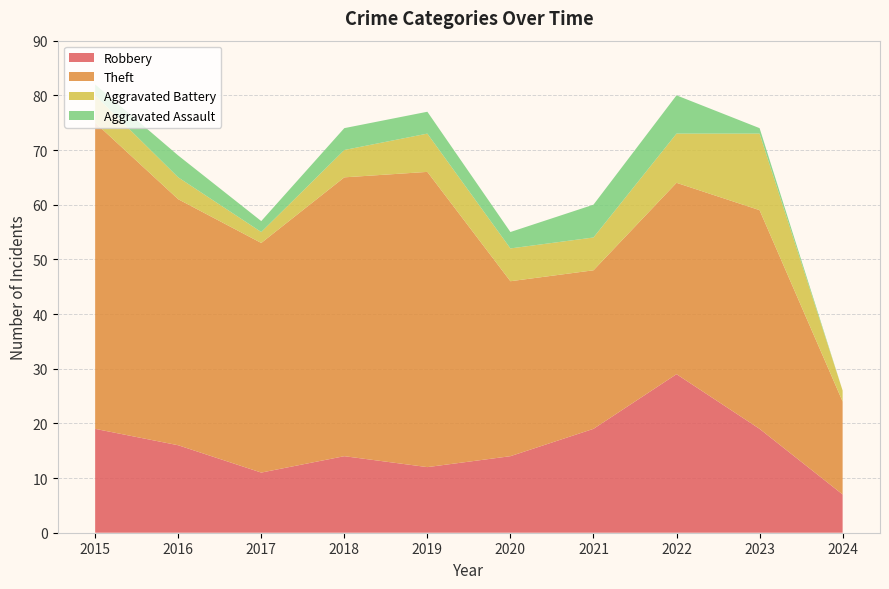

Reading left to right, what are all the values shown in this chart?

Robbery: 2015=19	2016=16	2017=11	2018=14	2019=12	2020=14	2021=19	2022=29	2023=19	2024=7
Theft: 2015=56	2016=45	2017=42	2018=51	2019=54	2020=32	2021=29	2022=35	2023=40	2024=17
Aggravated Battery: 2015=5	2016=4	2017=2	2018=5	2019=7	2020=6	2021=6	2022=9	2023=14	2024=2
Aggravated Assault: 2015=2	2016=4	2017=2	2018=4	2019=4	2020=3	2021=6	2022=7	2023=1	2024=0